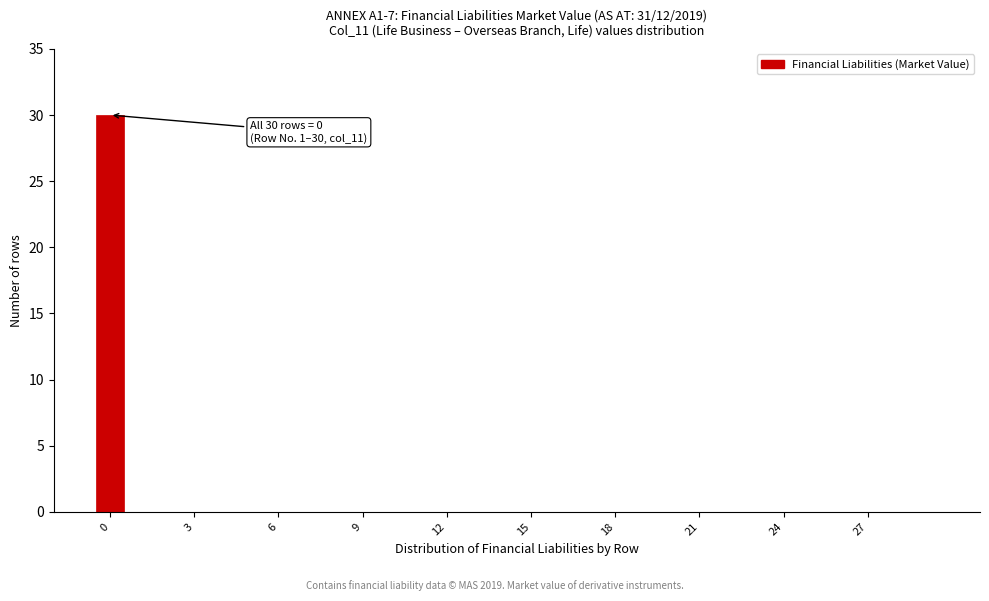

Read against the x-axis, roughly where is the centre of the tallest bar?

0.0